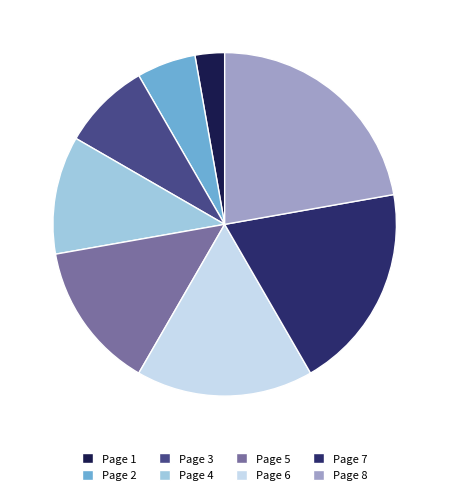

What is the largest slice in the pie chart?

Page 8